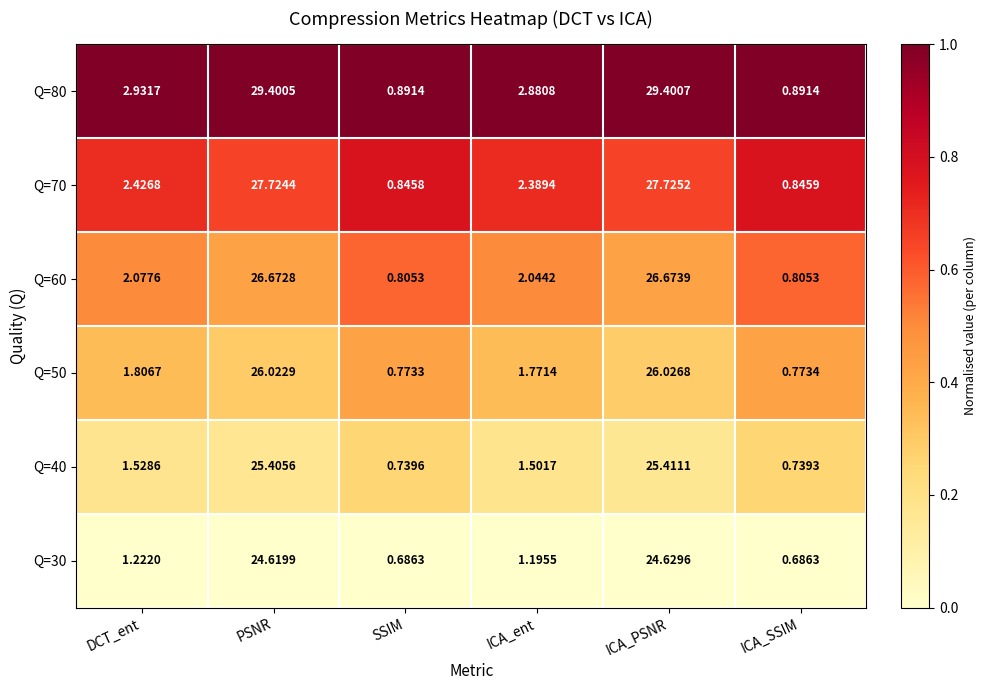

Is the value of Q=70 at PSNR greater than the value of Q=40 at ICA_PSNR?

Yes